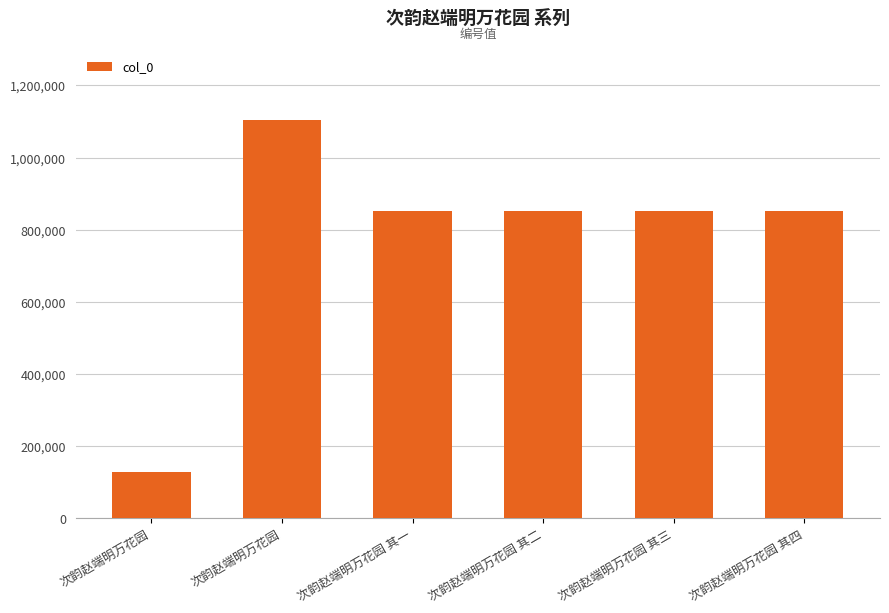

What is the difference between the maximum and minimum values?

976246